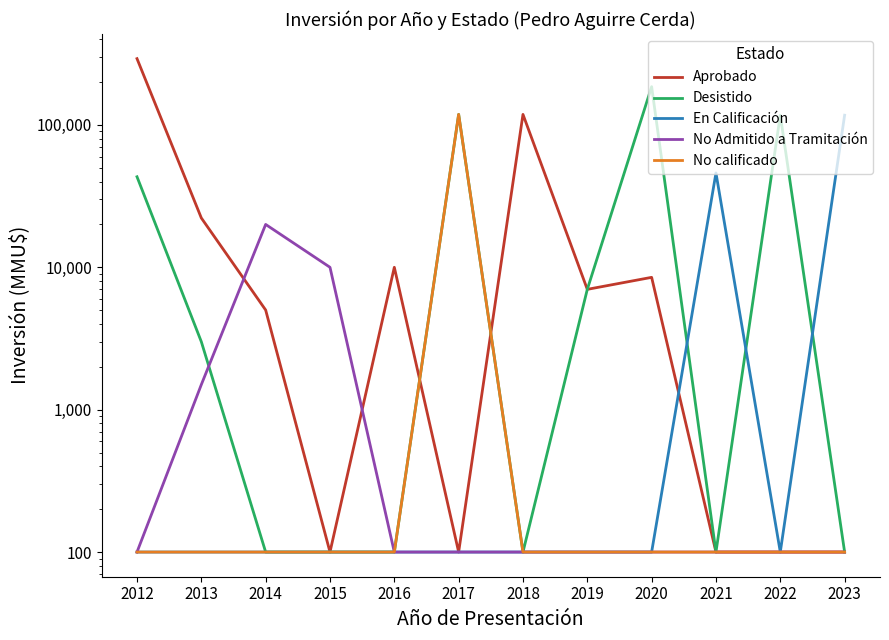

True or false: No calificado and No Admitido a Tramitación cross at least once.

False